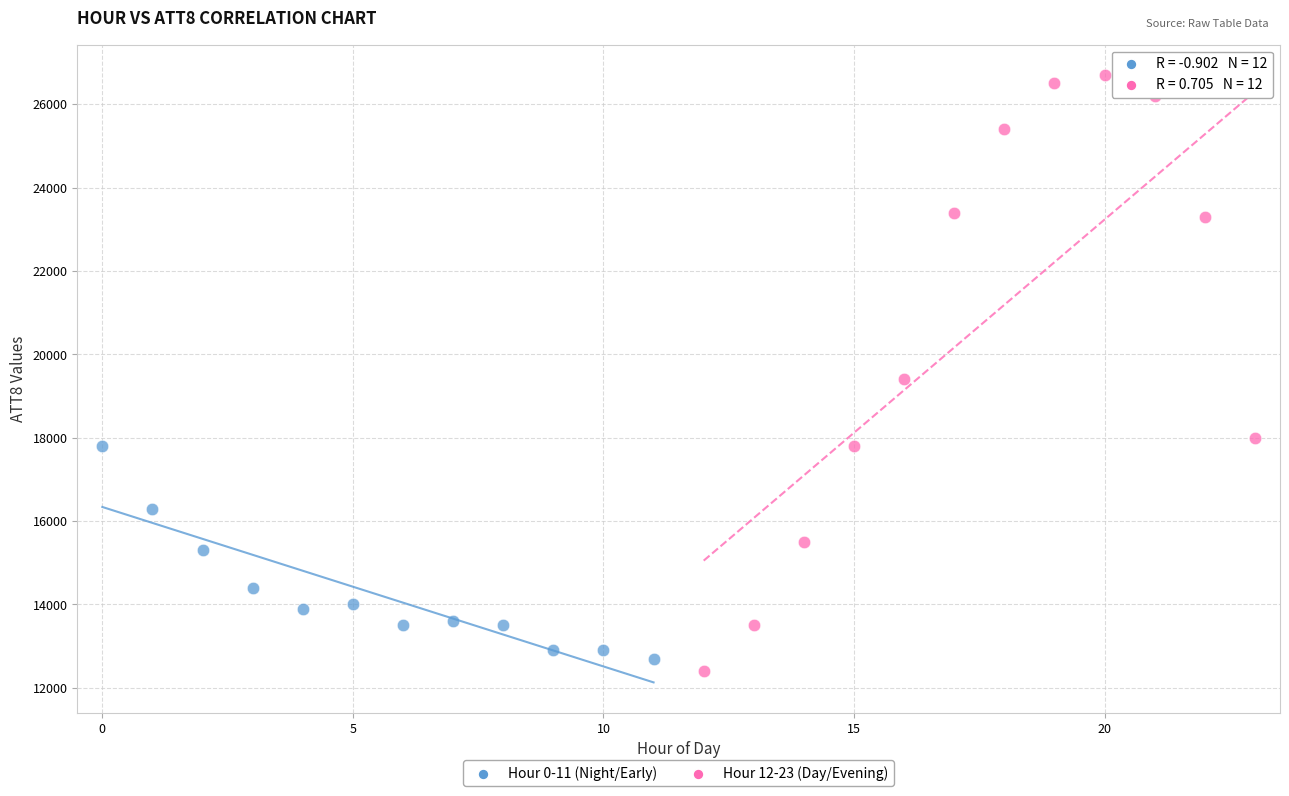

Which series has the largest Y range (max minus min)?

Hour 12-23 (Day/Evening)